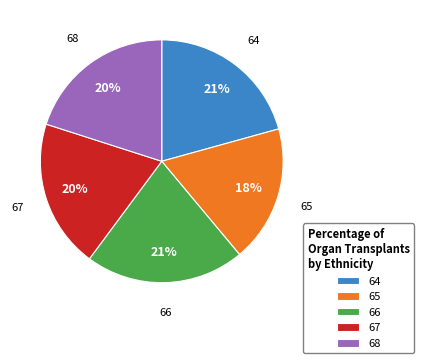

Does 65 represent more than half of the total?

No